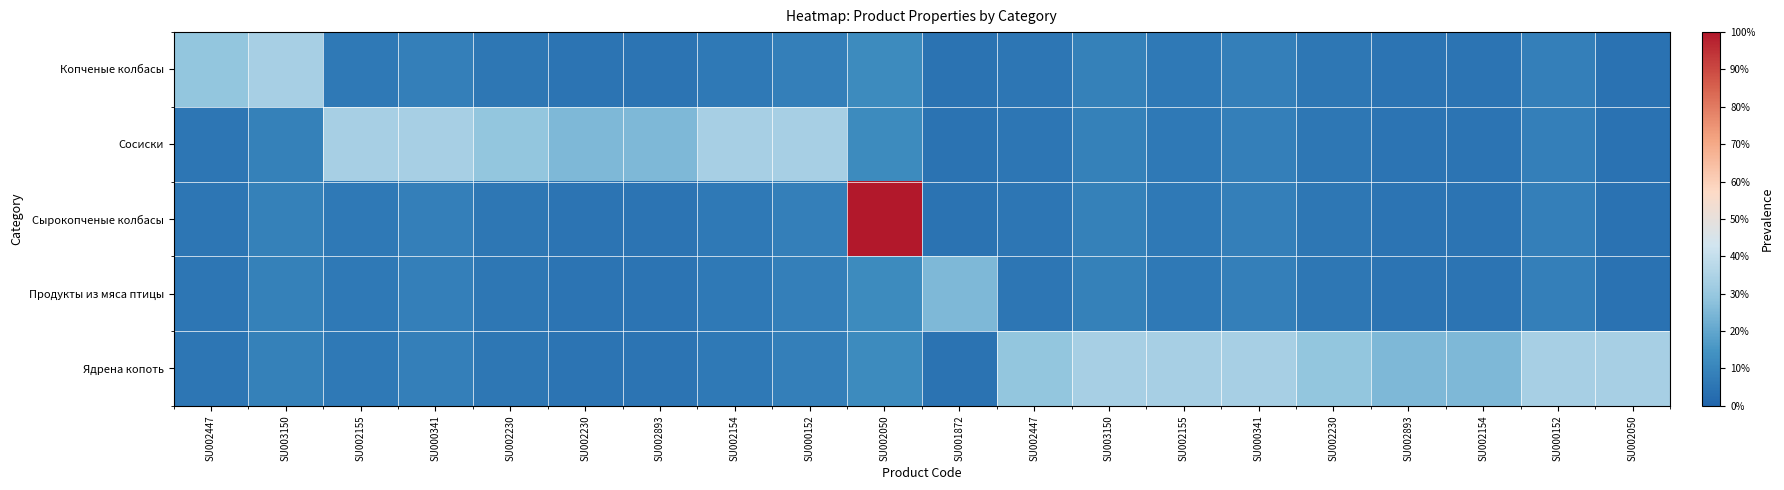

Between SU000341 and SU001872, which is larger?

SU000341